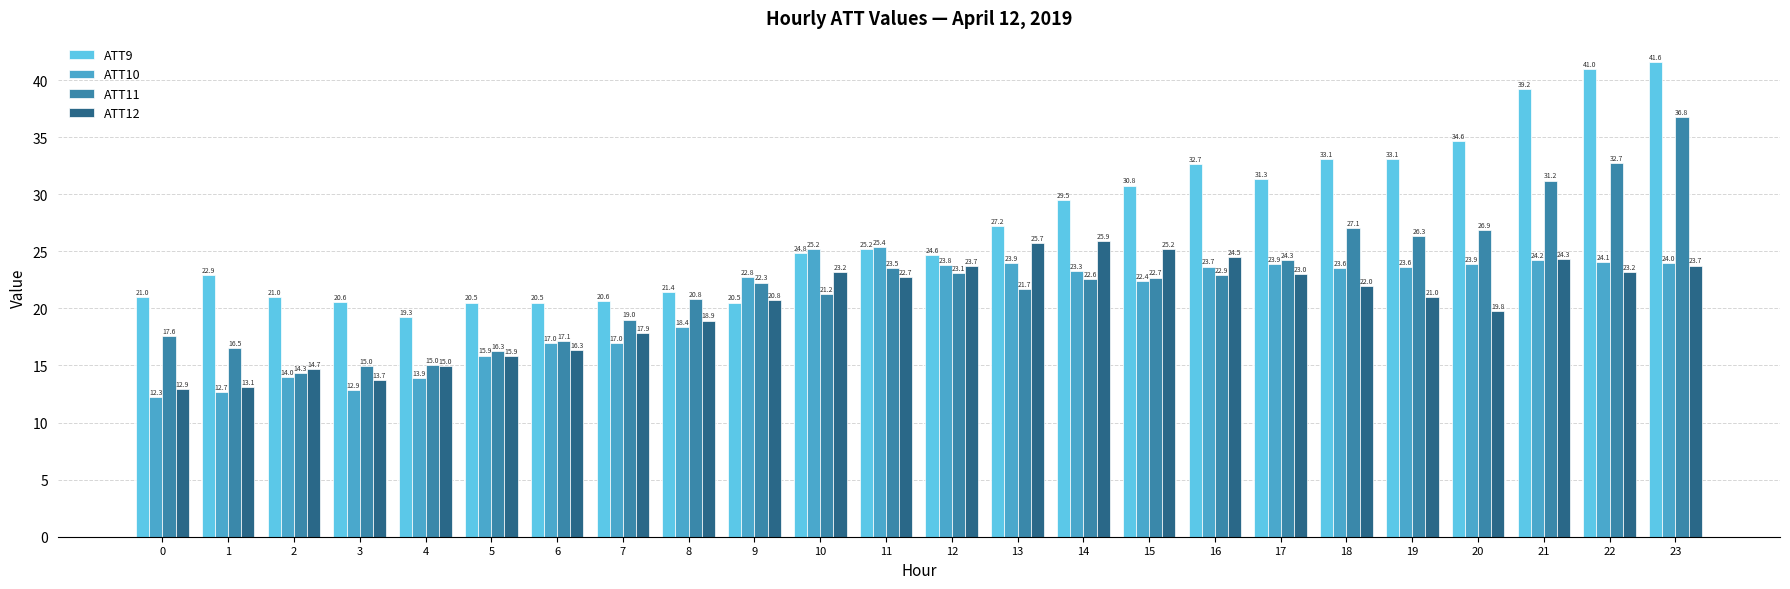

The ATT12 series shows 24.5 at 16. True or false?

True